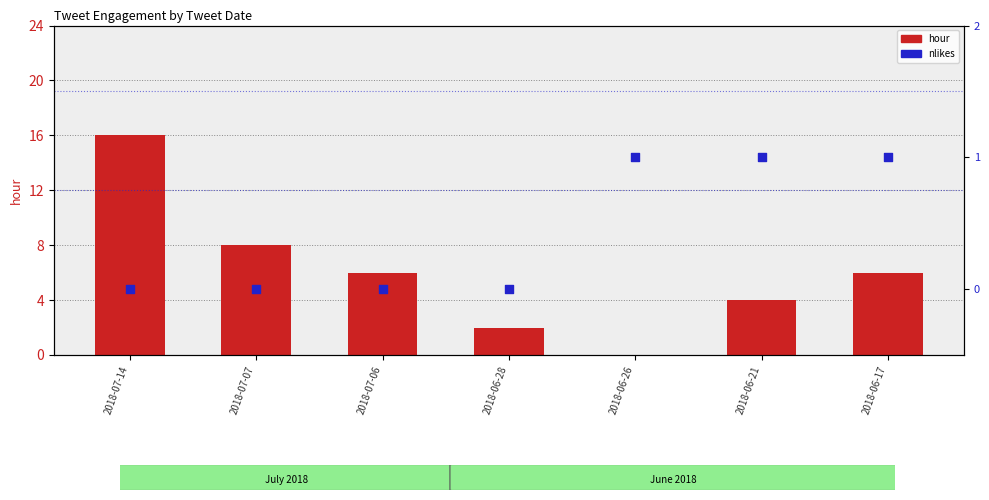

Which series contains the highest Y value?

hour